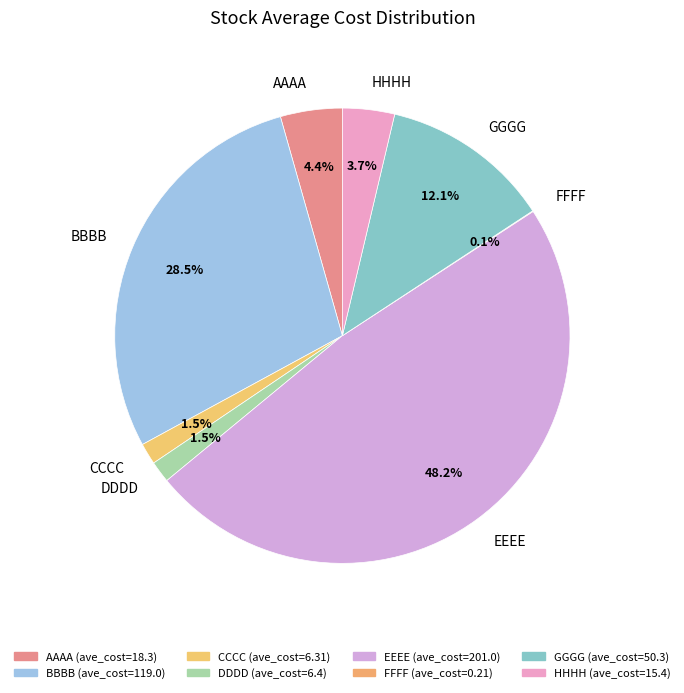

Is it true that EEEE is 43% of the pie?

False